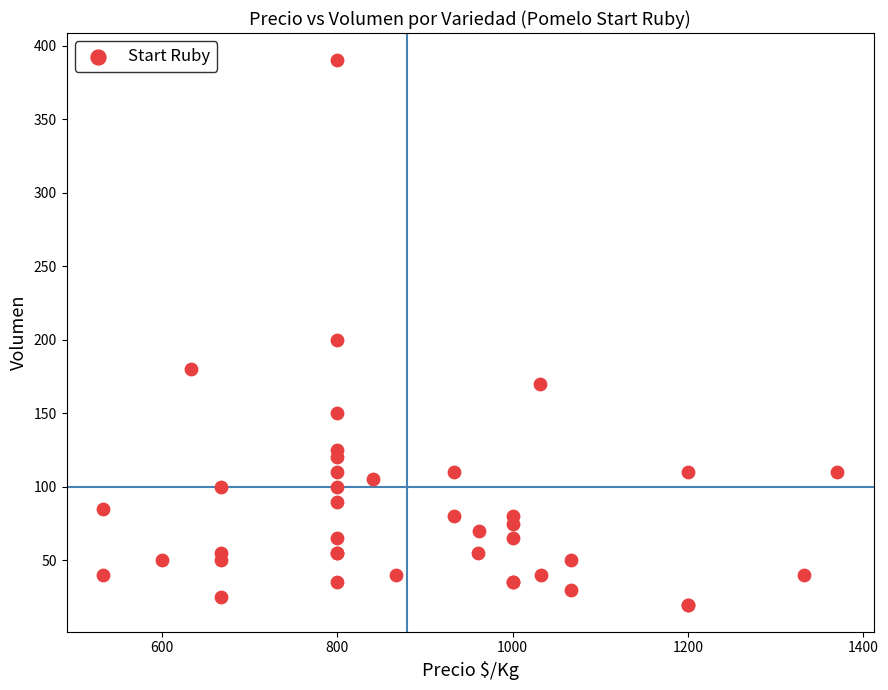

What Y value in the scatter plot is closest to 205?

200